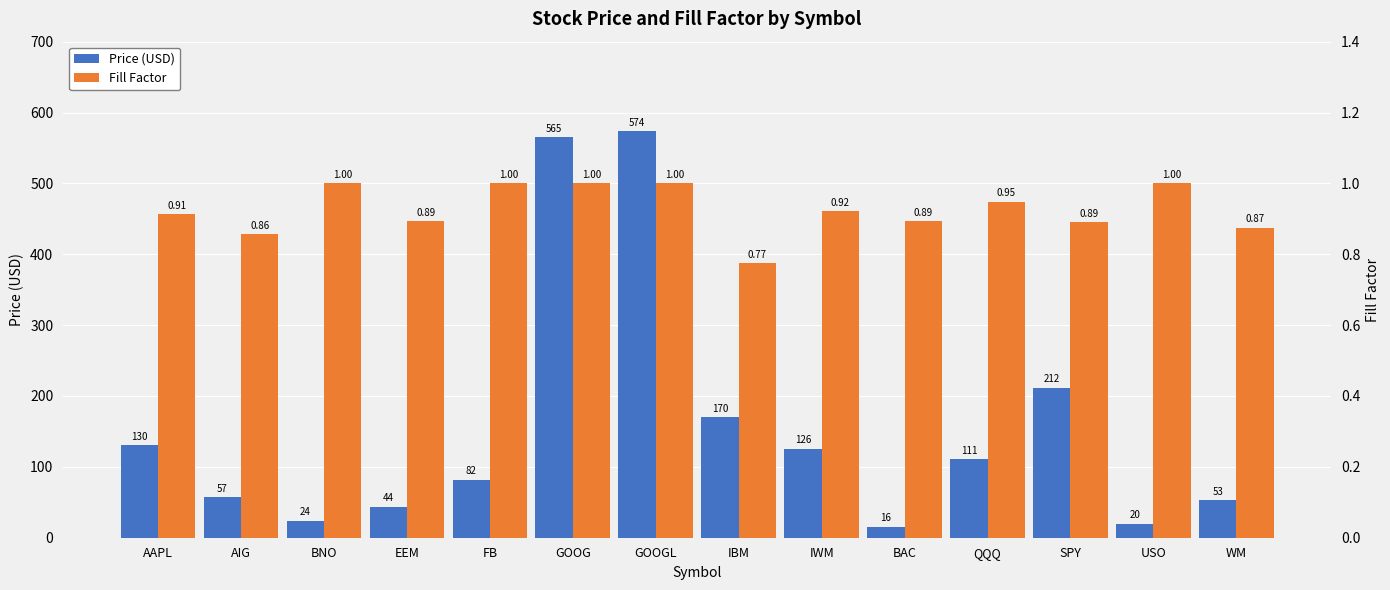

What are all the series names shown in the legend?

Price (USD), Fill Factor